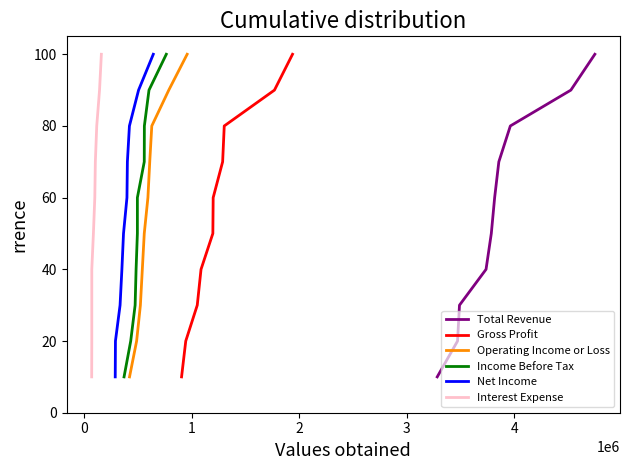

Which series has the largest range (max minus min)?

Total Revenue